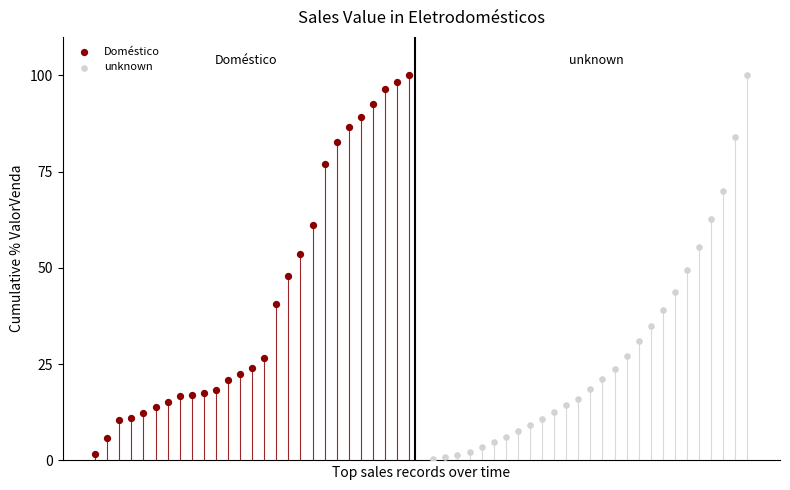

What are all the series names shown in the legend?

Doméstico, unknown